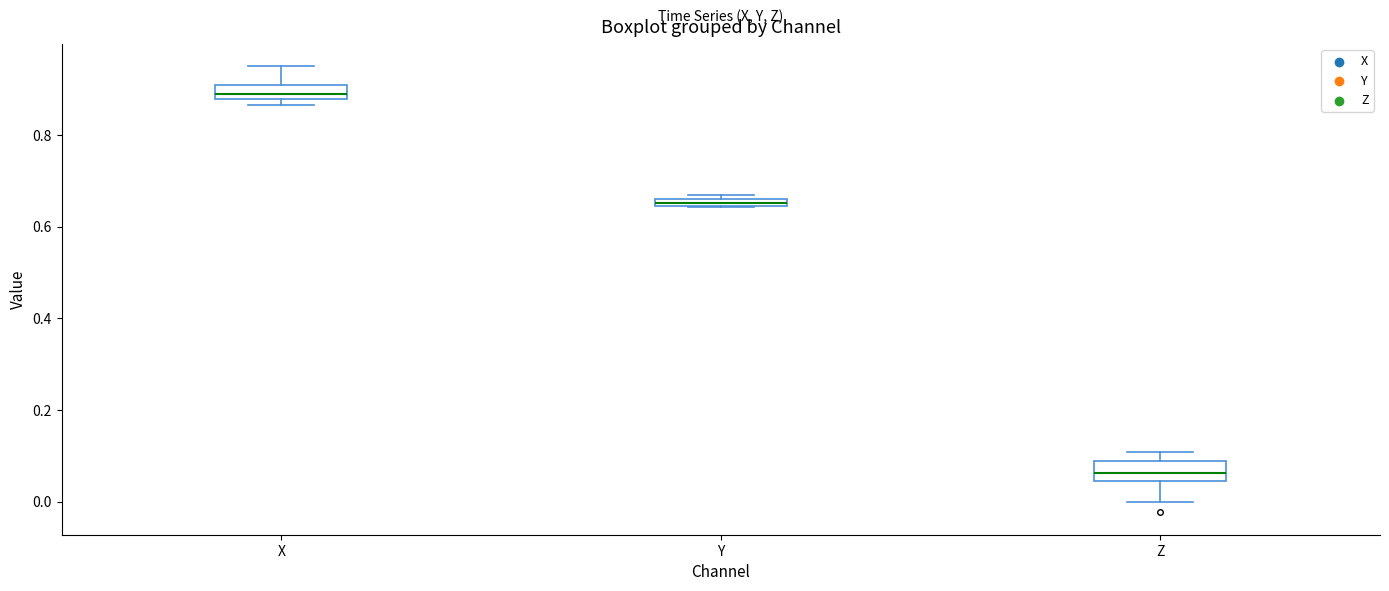

Where is the upper edge of the box for Y on the y-axis? The values are not printed on the chart, so give them approximately, as read against the axis.

0.66